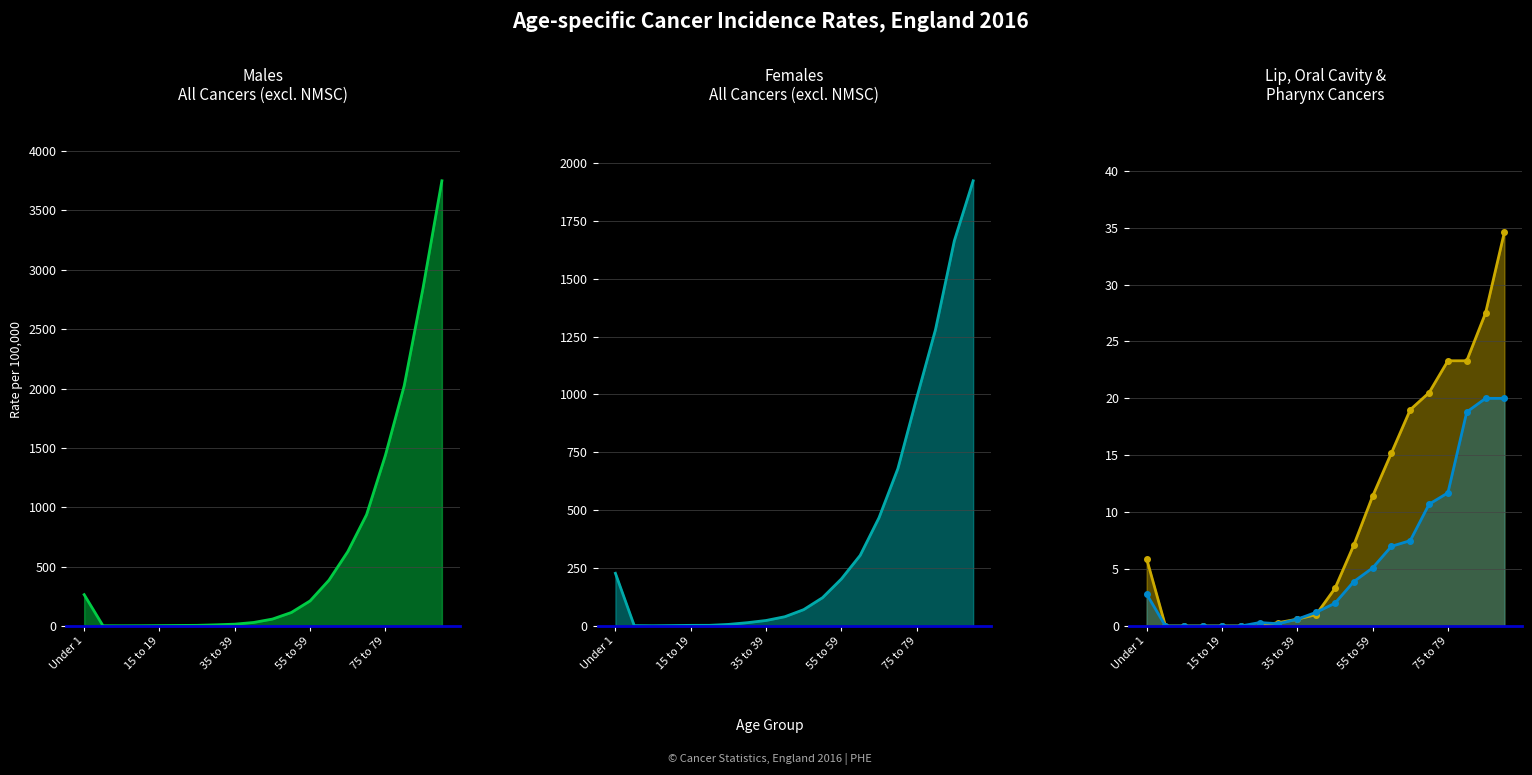

Which has a higher value, 55 to 59 or 75 to 79?

75 to 79